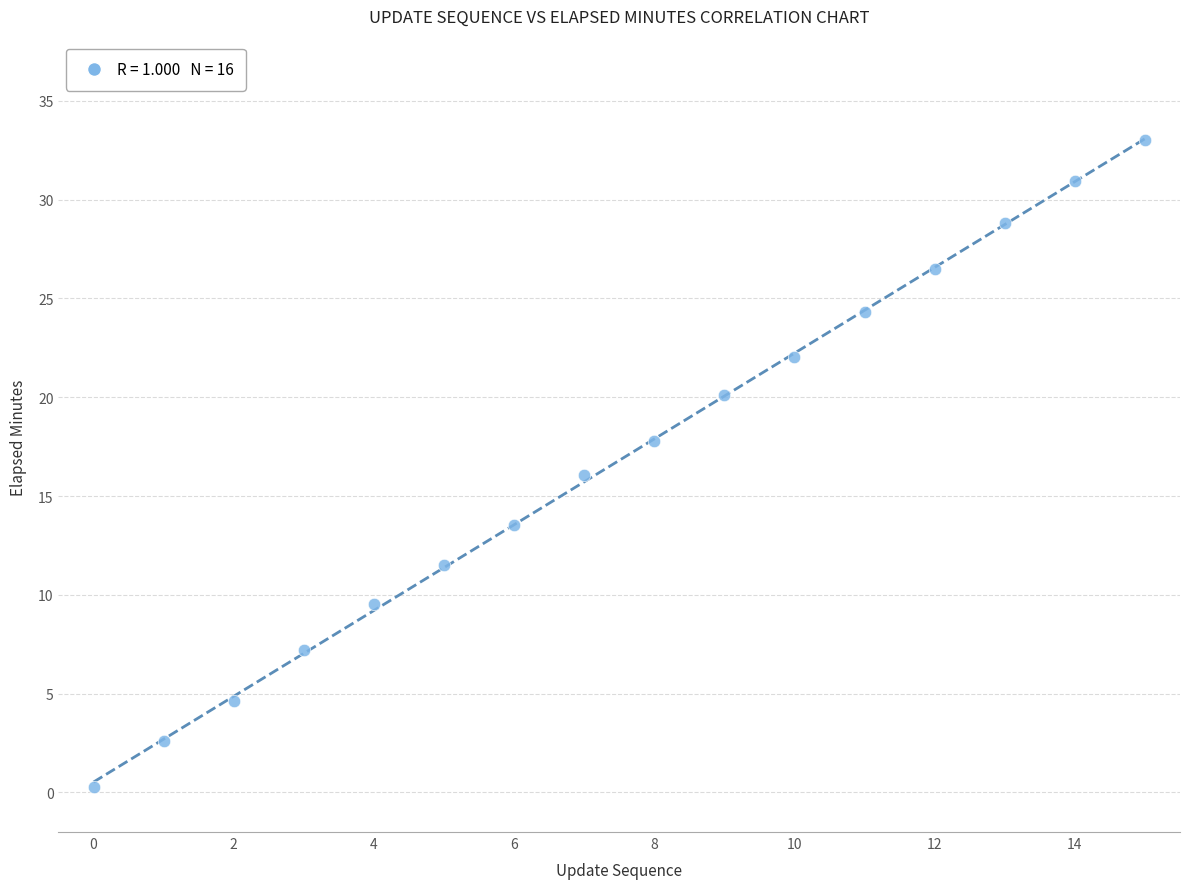

What is the range of Y values (max minus min)?

32.7